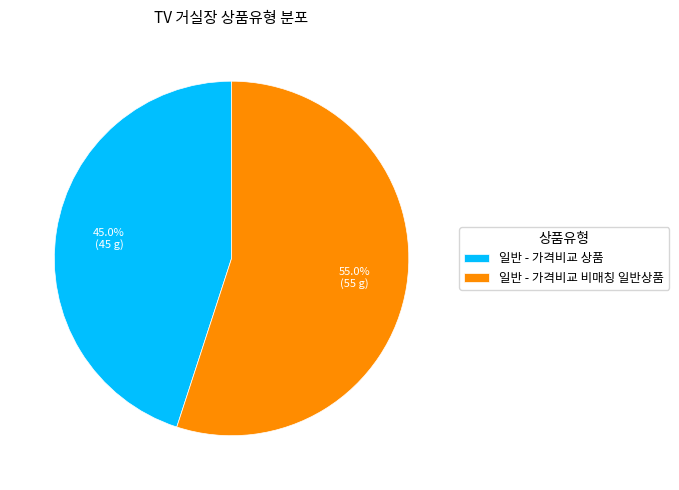

Is there a majority slice in this chart?

Yes